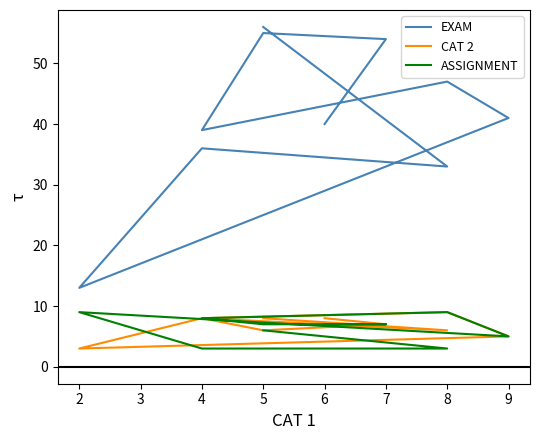

What are all the series names shown in the legend?

EXAM, CAT 2, ASSIGNMENT